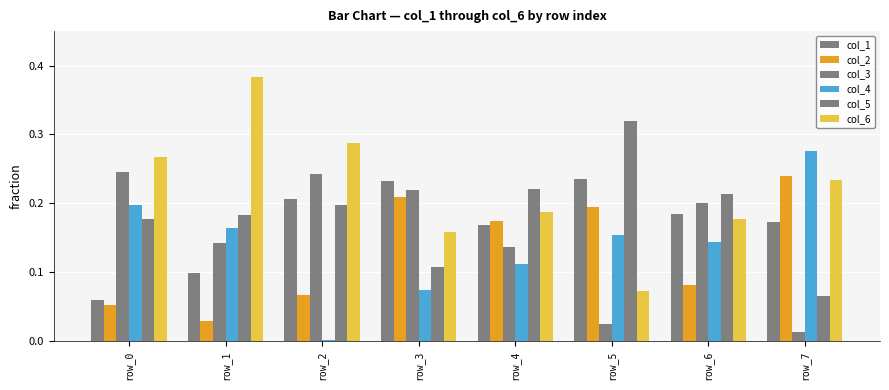

The value of col_6 at row_5 is 0.1. True or false?

True